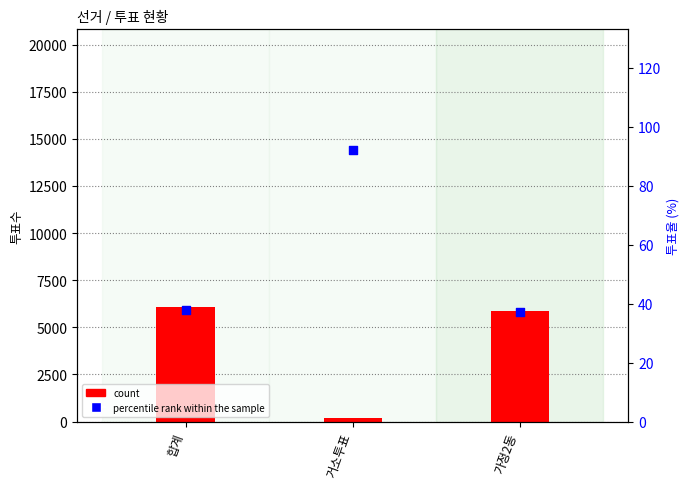

What are all the series names shown in the legend?

count, percentile rank within the sample